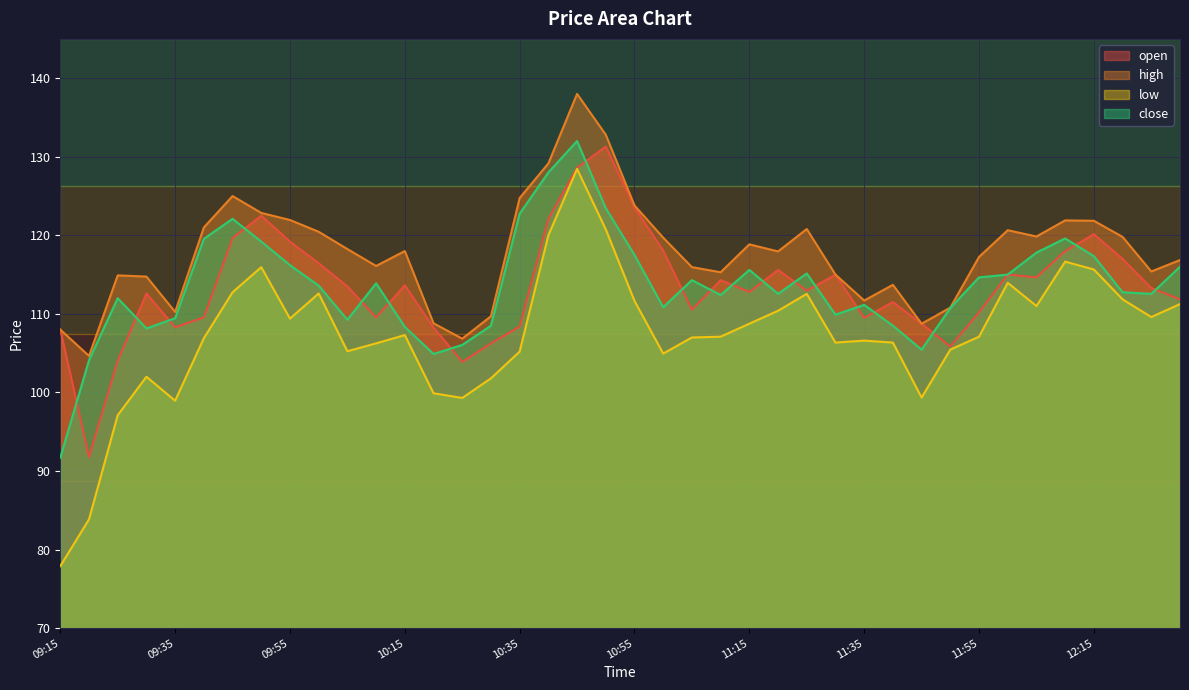

What is the difference between the low values at 09:25 and 09:35?

1.9